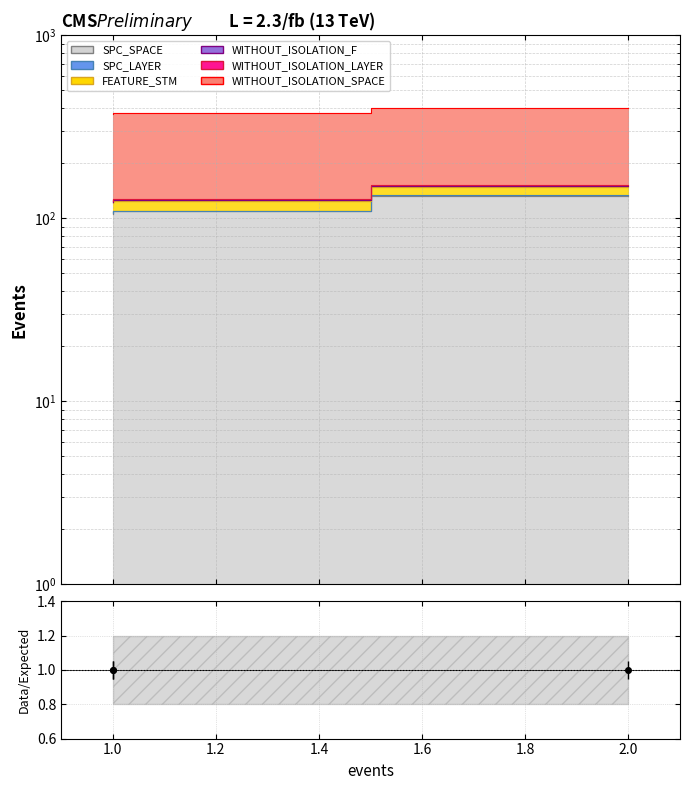

What is the value of the SPC_LAYER point at the 1st from the left?

121